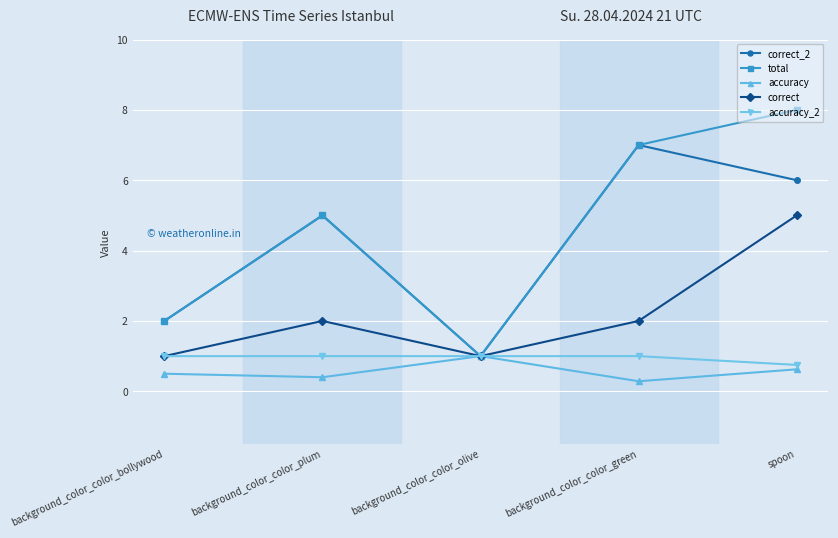

Read the accuracy value at spoon.

0.6